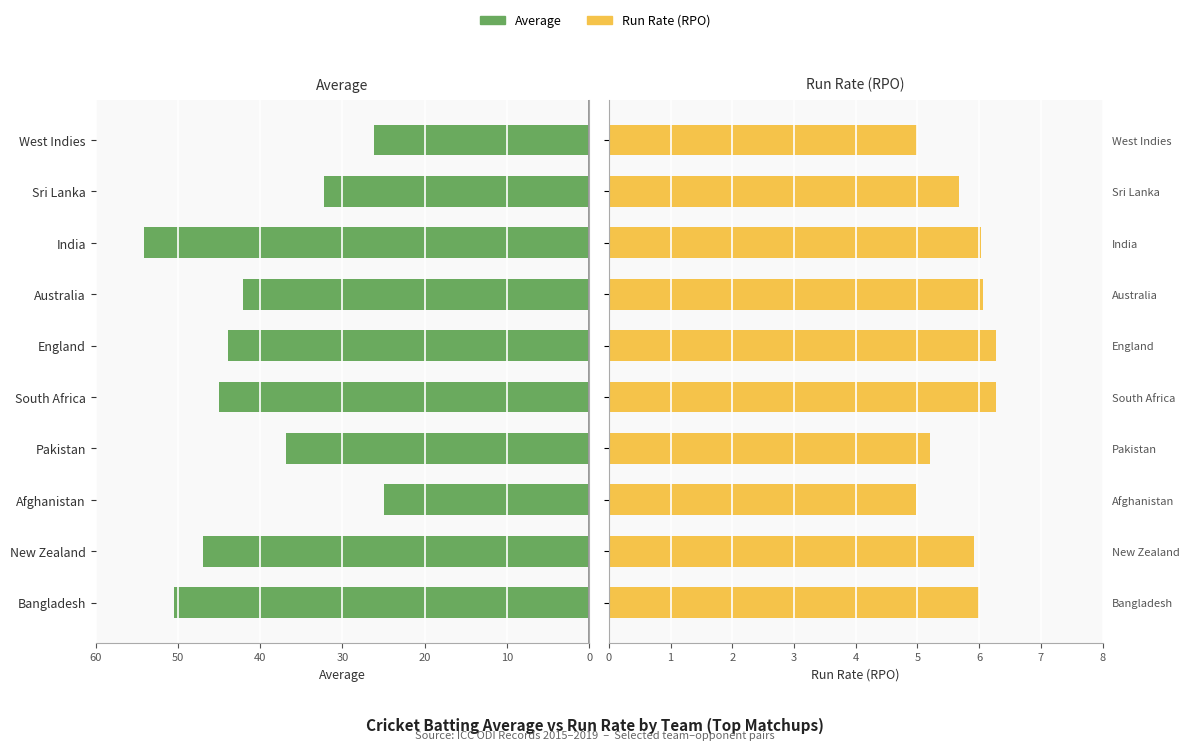

Reading right to left, transcribe all the data shown in this chart.

Average: 26.1	32.2	54.1	42.1	44.0	45.0	36.9	24.9	47.0	50.4
Run Rate (RPO): 5.0	5.7	6.0	6.1	6.3	6.3	5.2	5.0	5.9	6.0